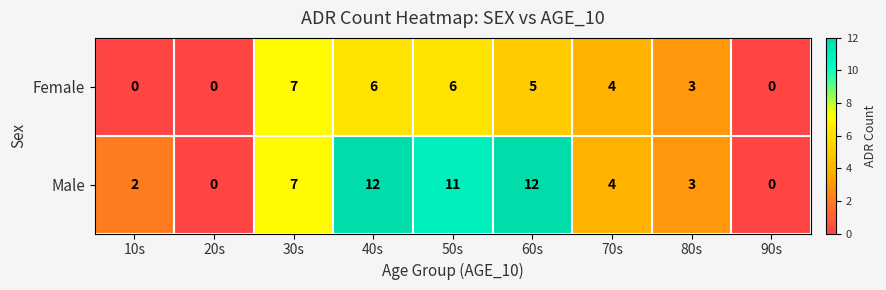

Reading right to left, what are all the values shown in this chart?

Female: 0	3	4	5	6	6	7	0	0
Male: 0	3	4	12	11	12	7	0	2